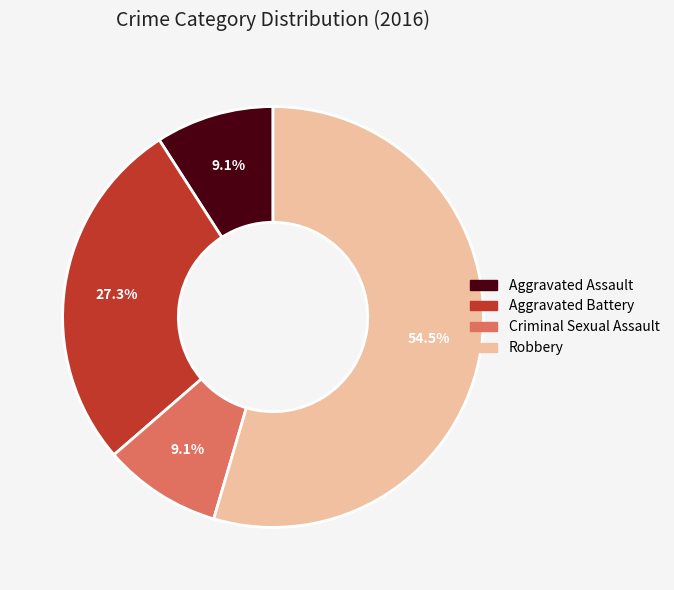

Is there a majority slice in this chart?

Yes